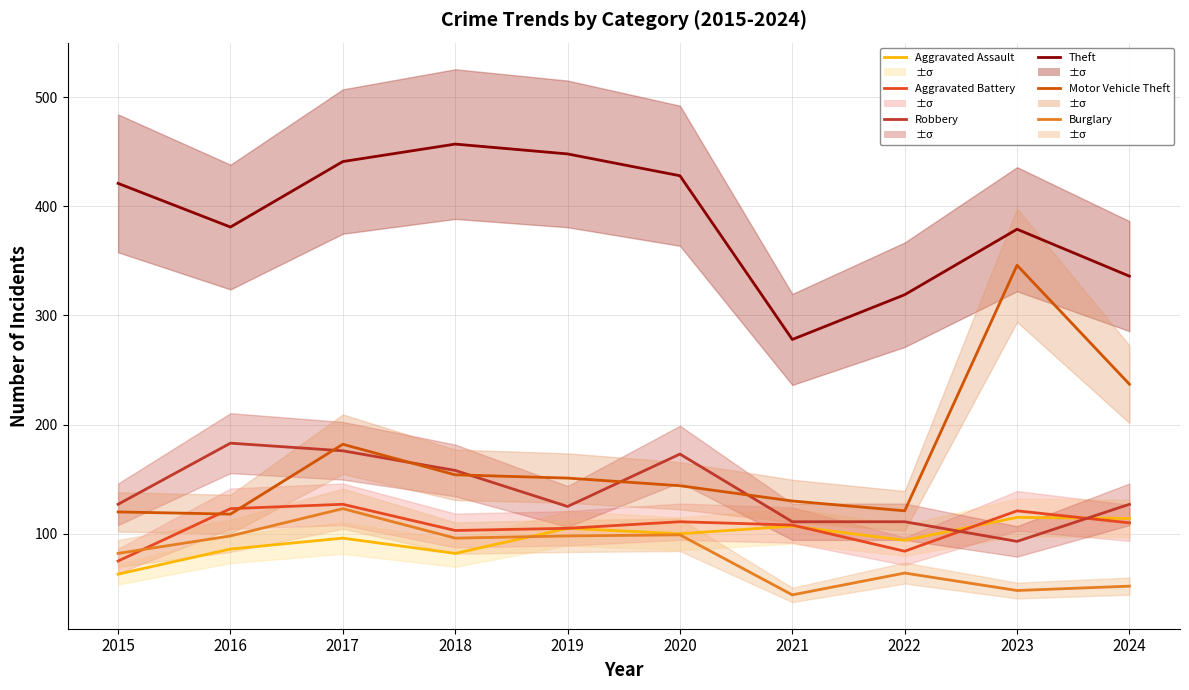

Reading right to left, transcribe all the data shown in this chart.

Aggravated Assault: 114	115	94	107	100	105	82	96	86	63
Aggravated Battery: 110	121	84	108	111	105	103	127	123	75
Robbery: 127	93	111	111	173	125	158	176	183	127
Theft: 336	379	319	278	428	448	457	441	381	421
Motor Vehicle Theft: 237	346	121	130	144	151	154	182	118	120
Burglary: 52	48	64	44	99	98	96	123	98	82